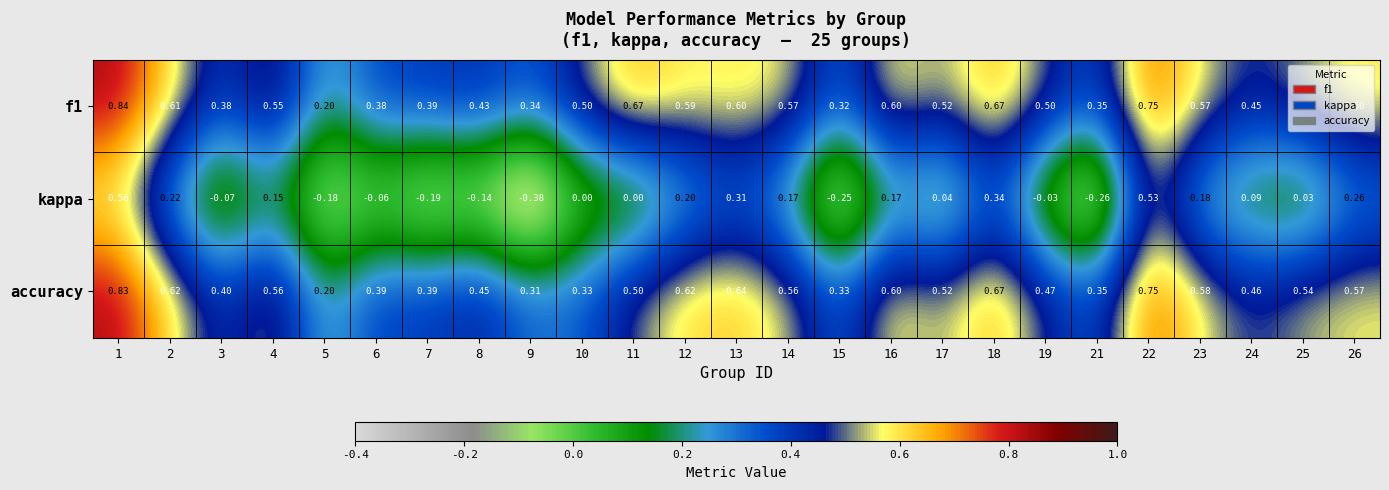

At which category does the chart reach its minimum across all series?

9